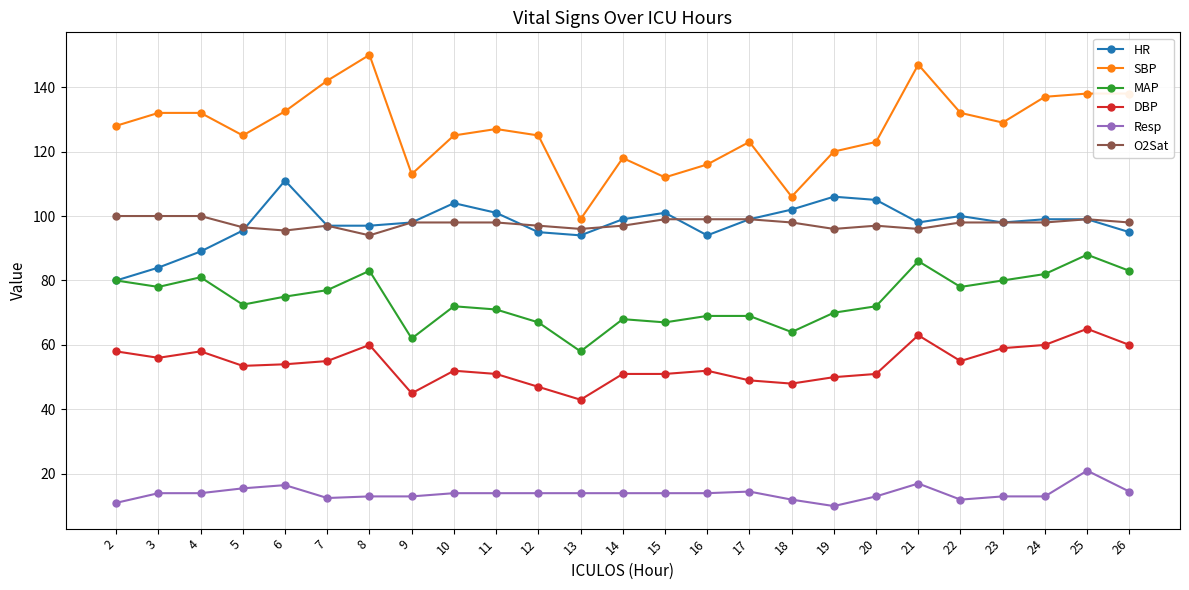

Which series has the largest total across all categories?

SBP